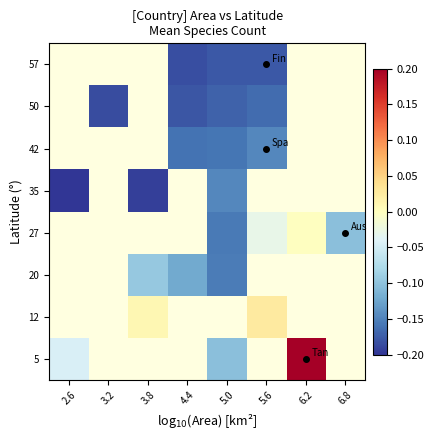

Rank the series at 5.0 from highest to lowest value.

5, 12, 35, 20, 27, 42, 50, 57